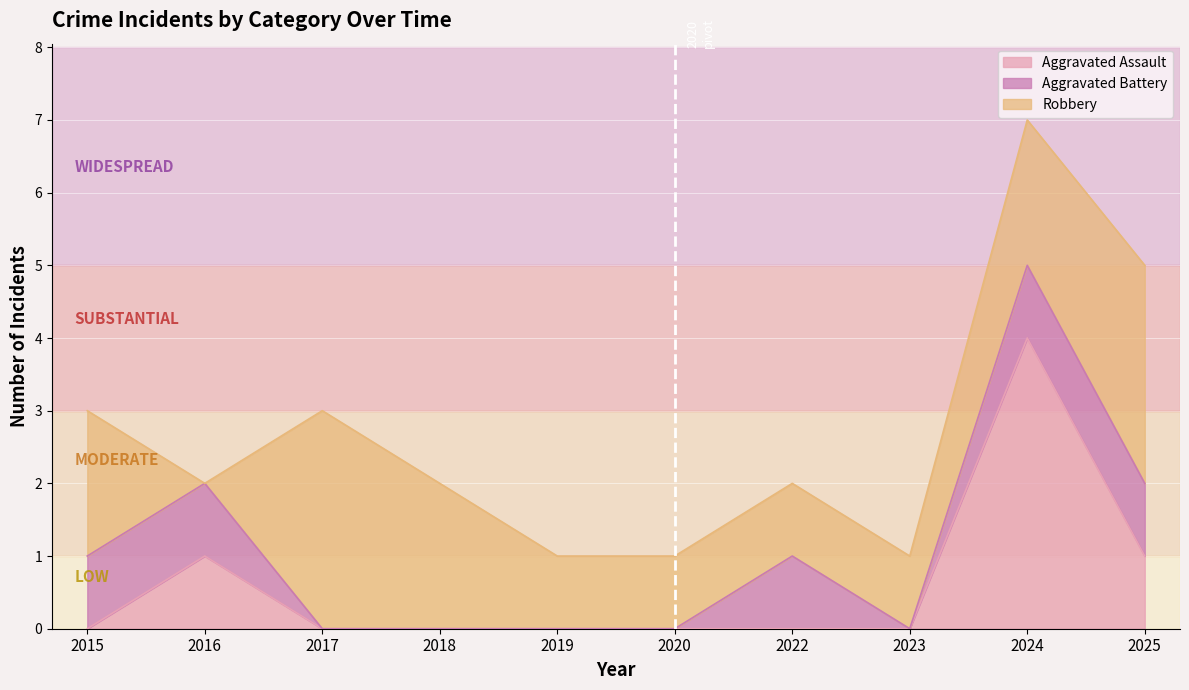

What is the difference between the maximum and second lowest values in the Robbery series?

2